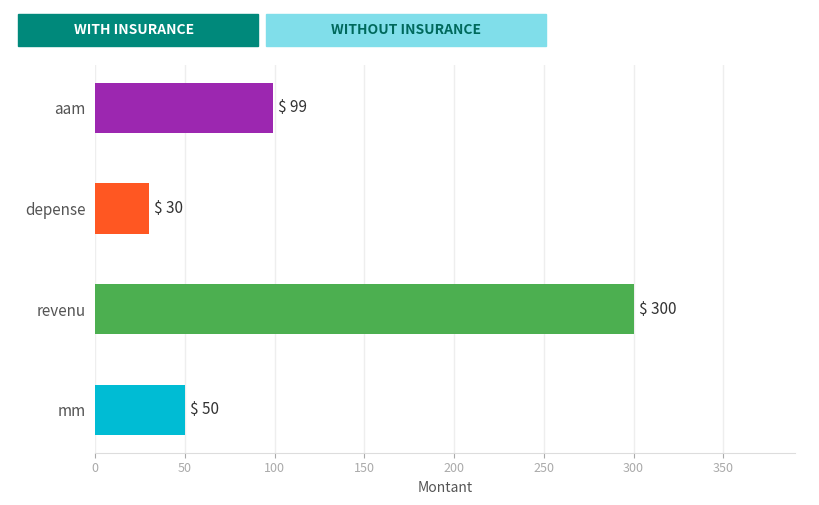

Rank the categories by value from highest to lowest.

revenu, aam, mm, depense